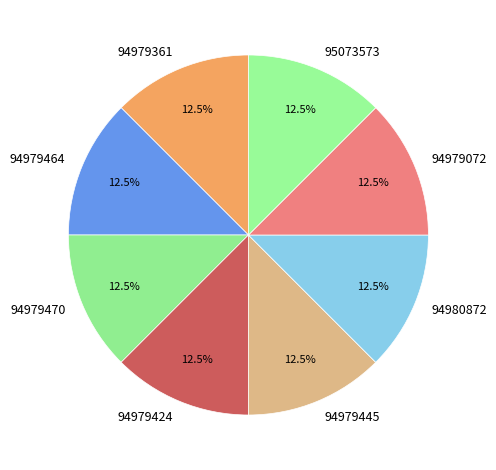

How many segments does this pie chart have?

8